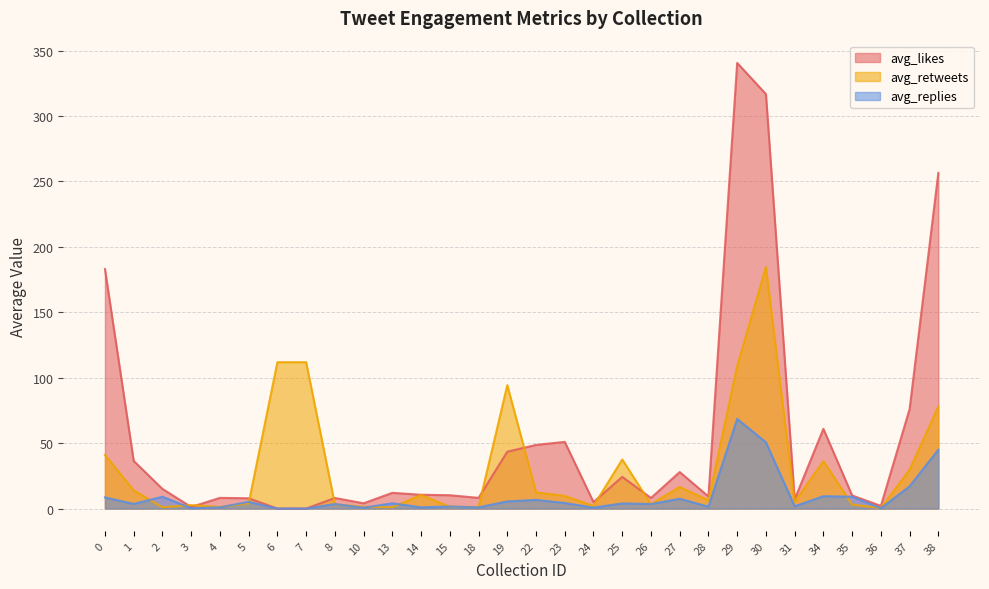

In avg_retweets, how many points are lower than both neighbors (excluding endpoints)?

9